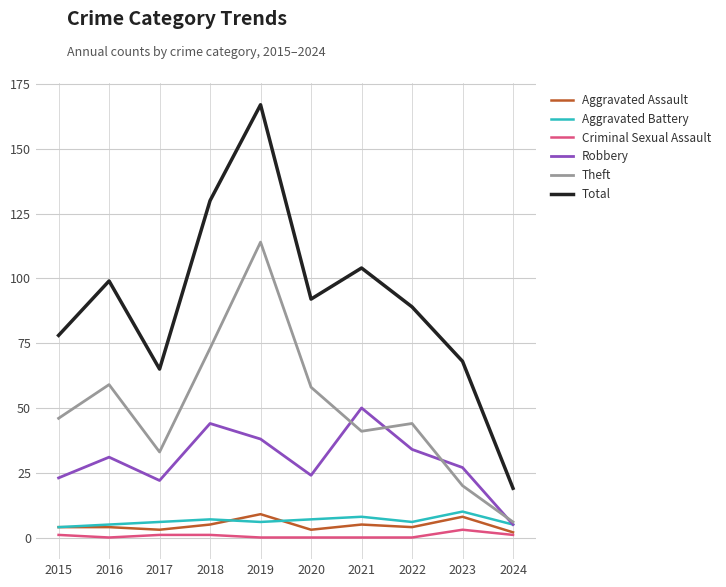

At which category is the sum across all series the highest?

2019